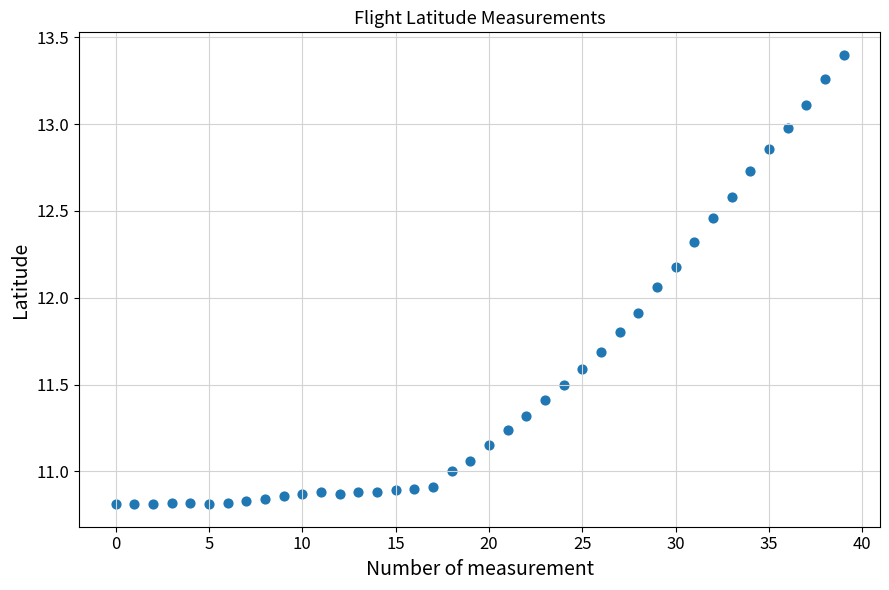

What is the range of Y values (max minus min)?

2.6